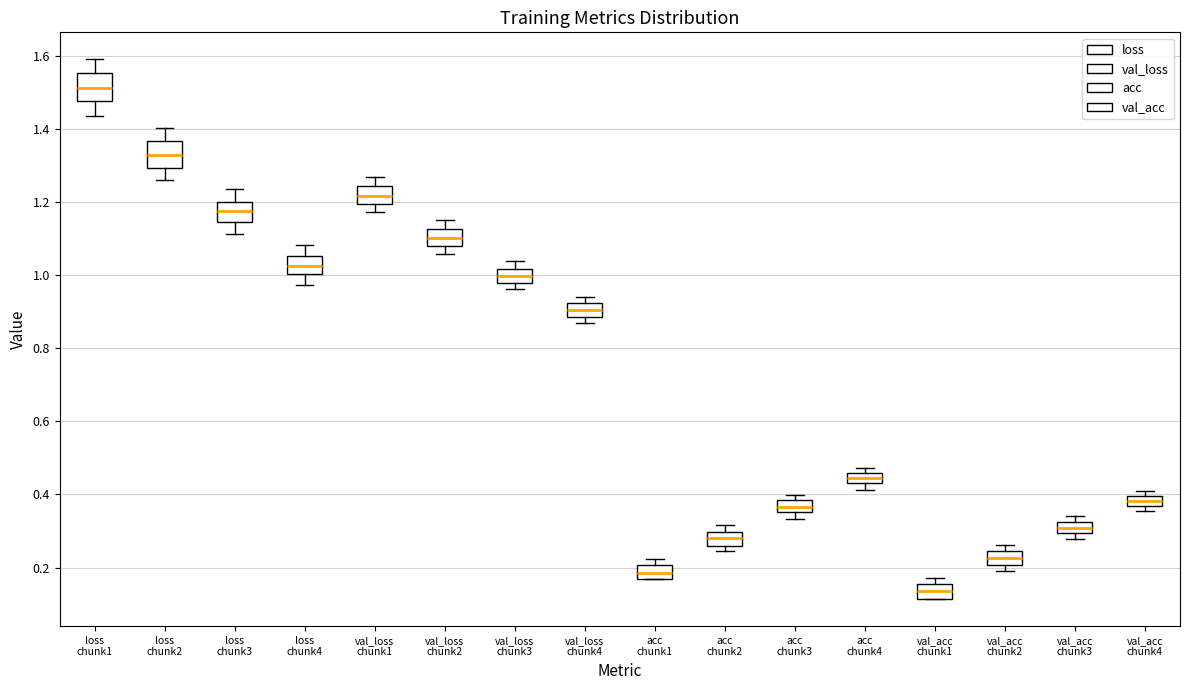

Which box has the highest median line?

loss chunk1